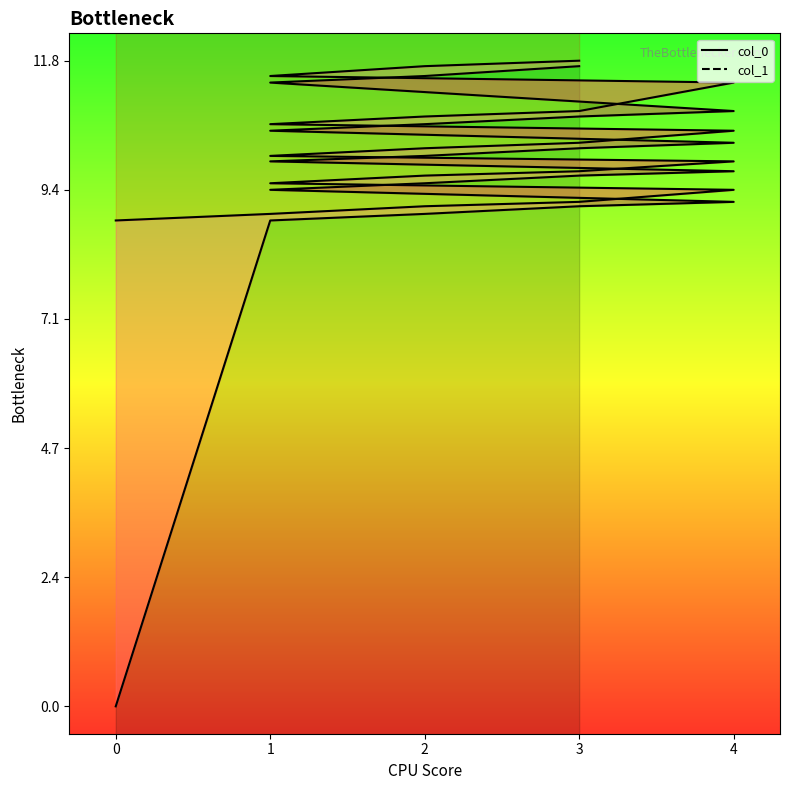

True or false: col_1 and col_0 intersect in this chart.

False